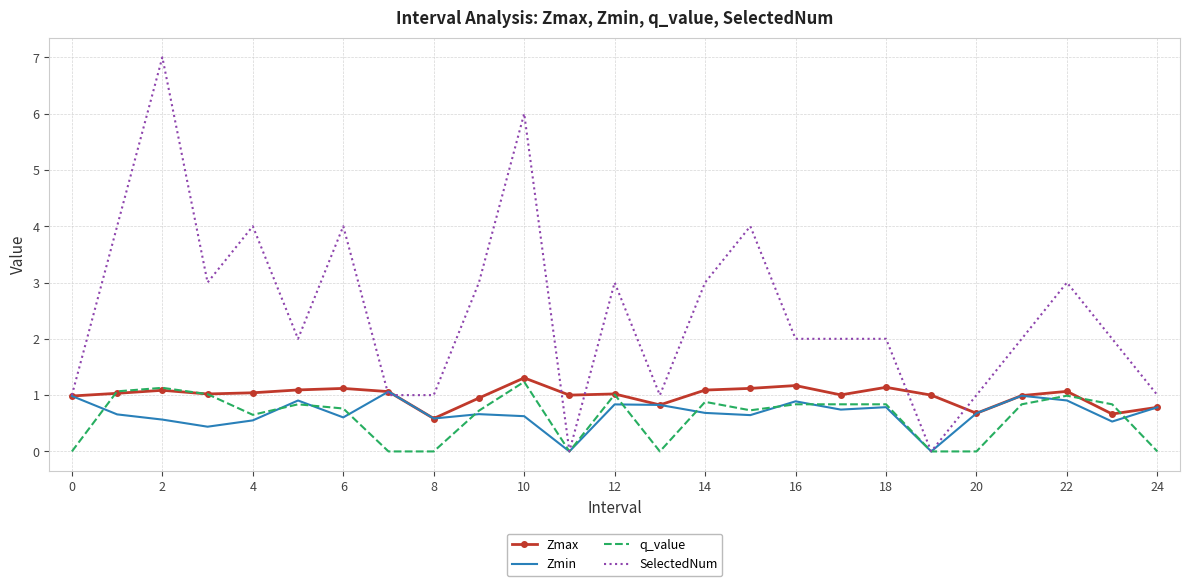

Which series has the largest range (max minus min)?

SelectedNum